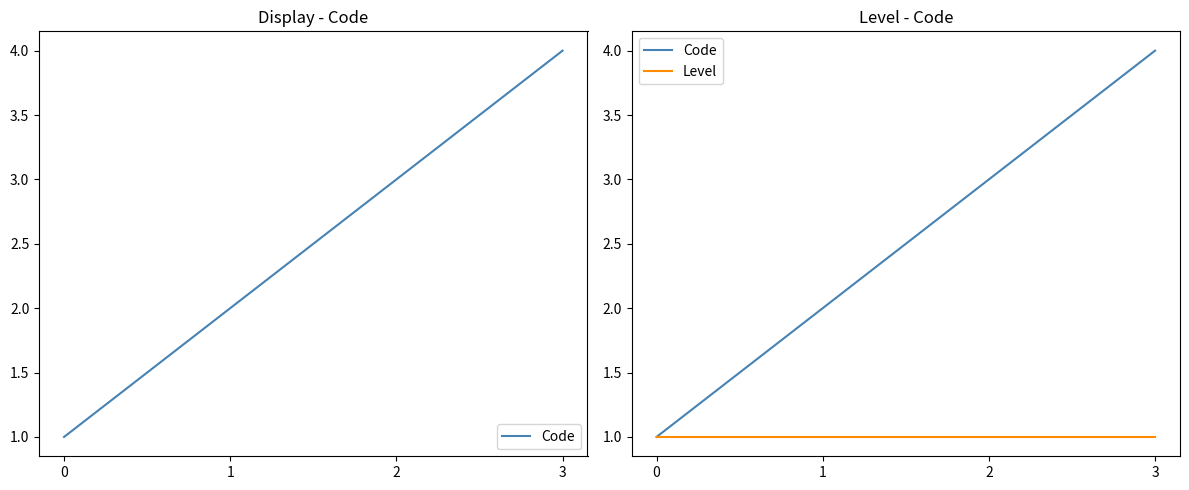

Rank the categories by Level value from highest to lowest.

0, 1, 2, 3